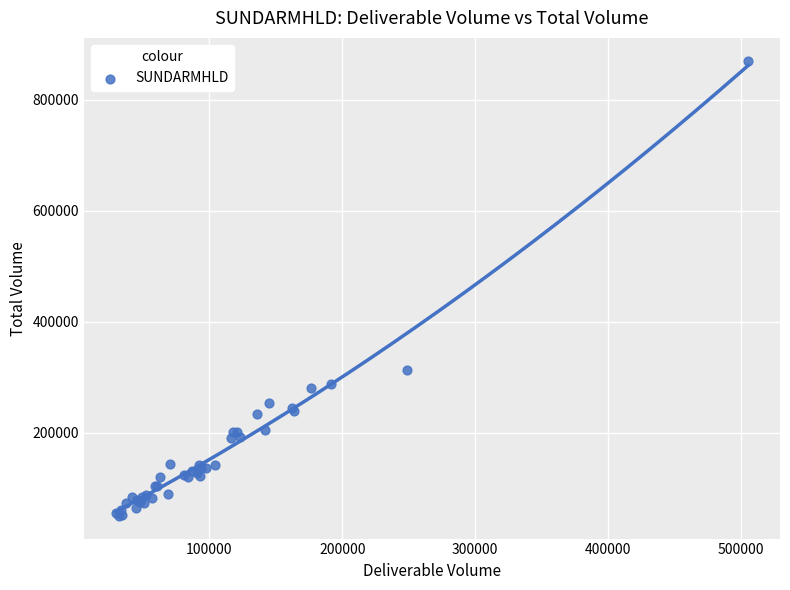

What Y value in the scatter plot is closest to 460441?

312639